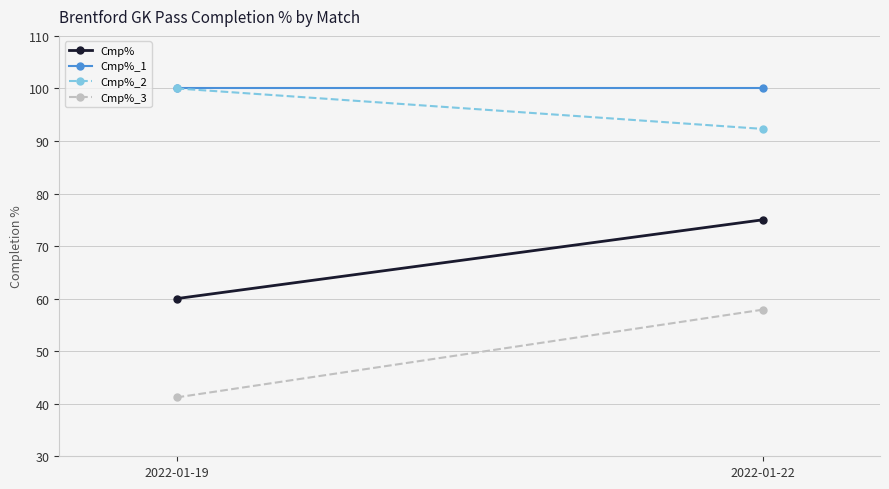

Reading left to right, what are all the values shown in this chart?

Cmp%: 60.0	75.0
Cmp%_1: 100.0	100.0
Cmp%_2: 100.0	92.3
Cmp%_3: 41.2	57.9